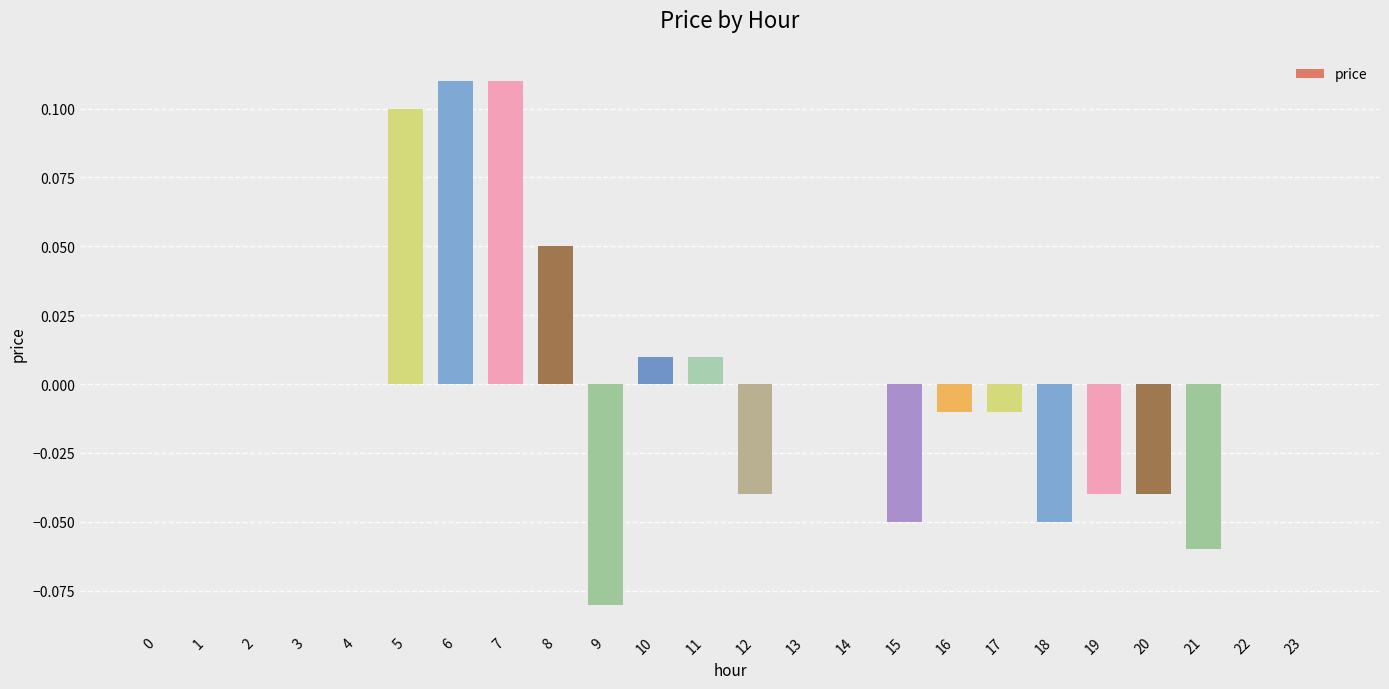

What is the change in value from 21 to 22?

+0.1